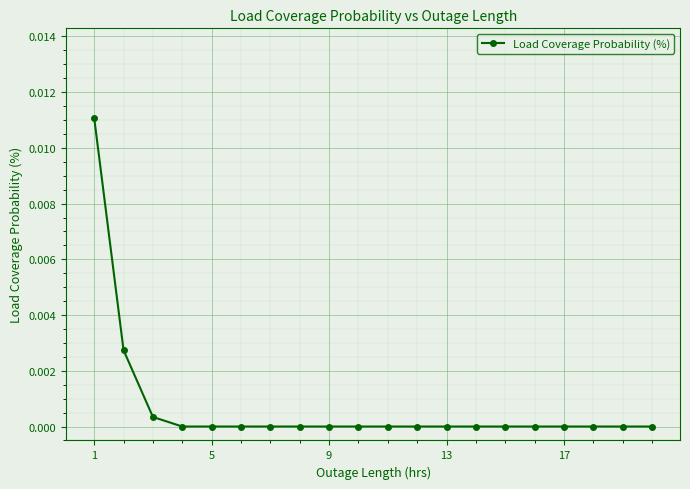

Count the number of data series in this chart.

1